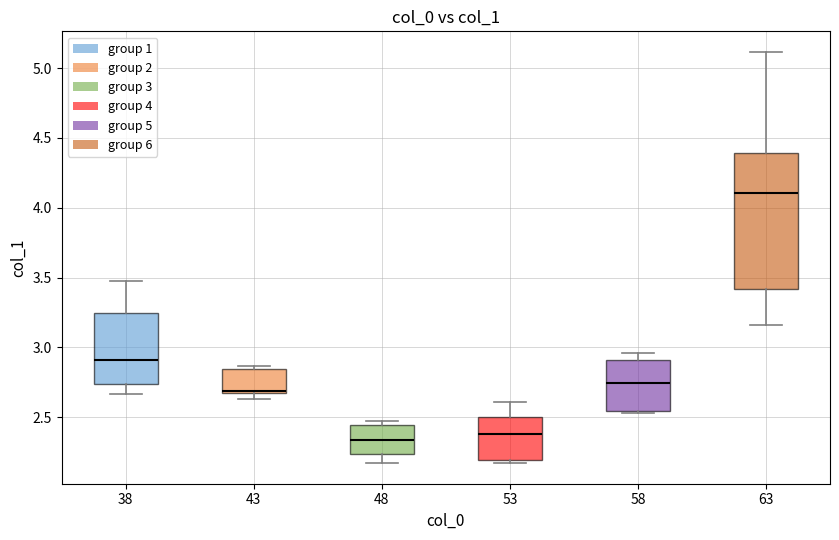

Which box is the tallest, from its lower edge to its upper edge?

63